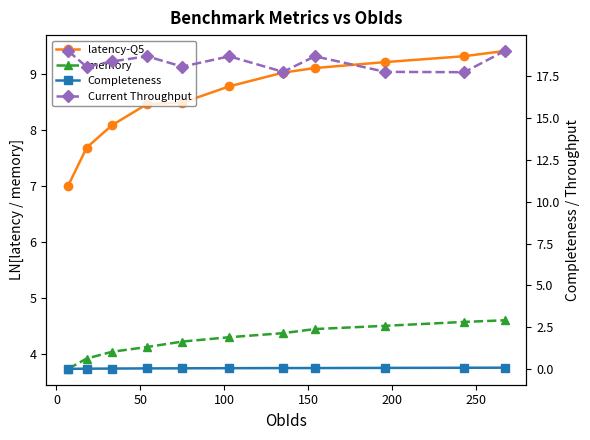

Which series has the largest range (max minus min)?

latency-Q5